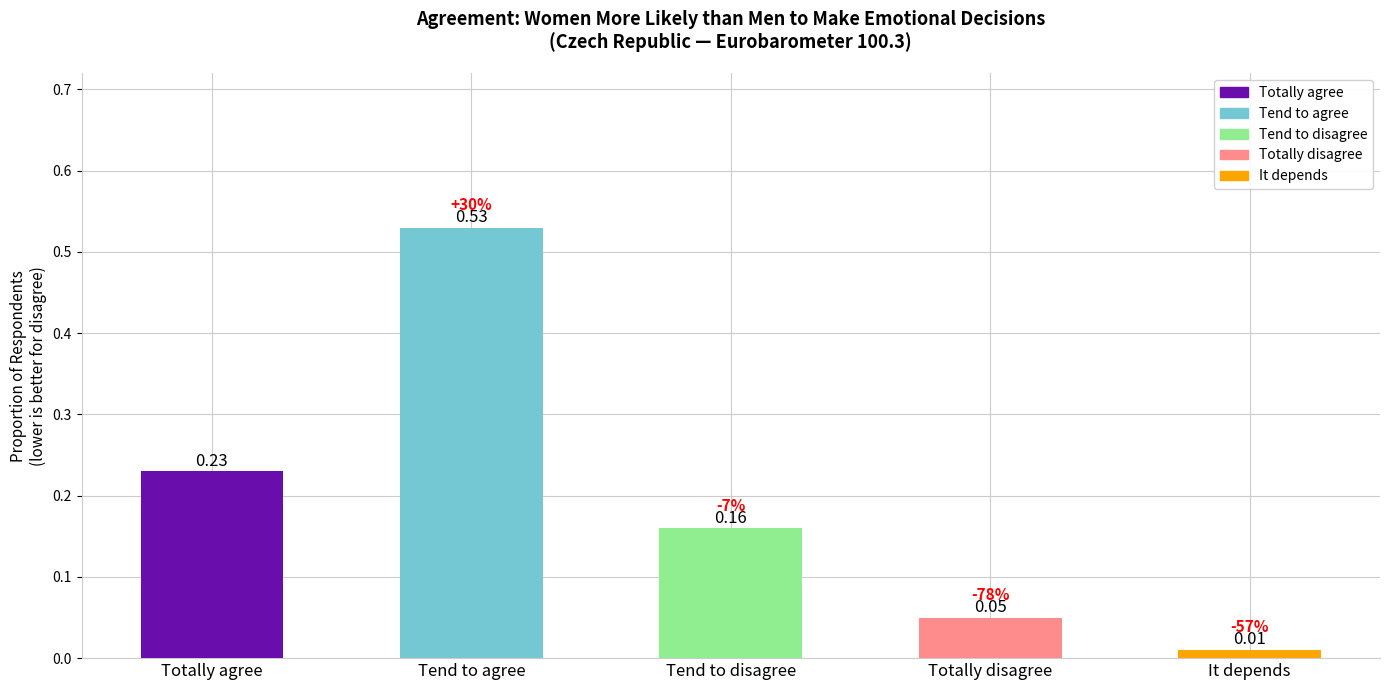

List the labels in order of value, largest first.

Tend to agree, Totally agree, Tend to disagree, Totally disagree, It depends